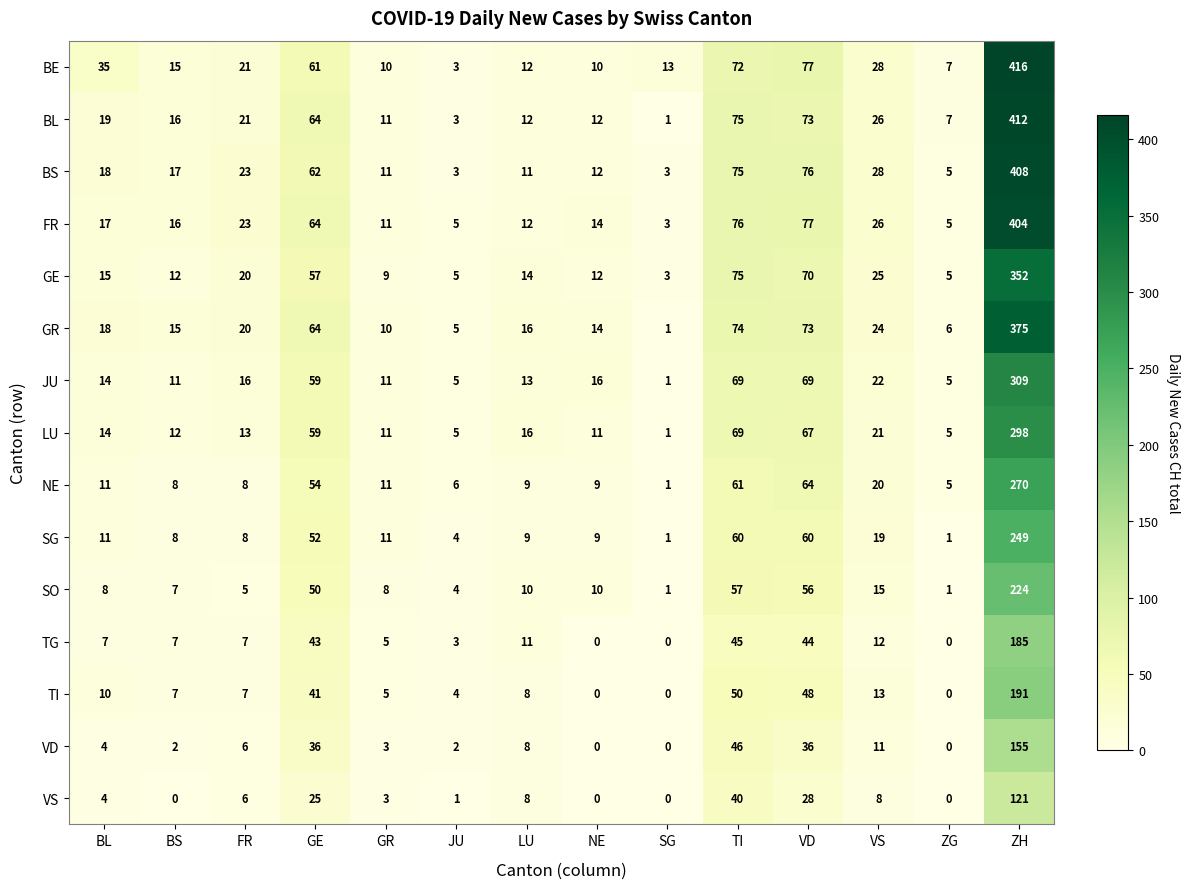

How many data points in BS are less than 18?

7